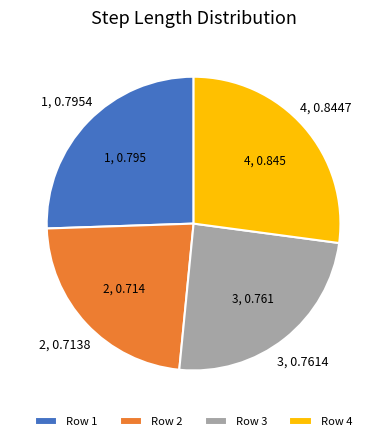

How many slices are in this pie chart?

4